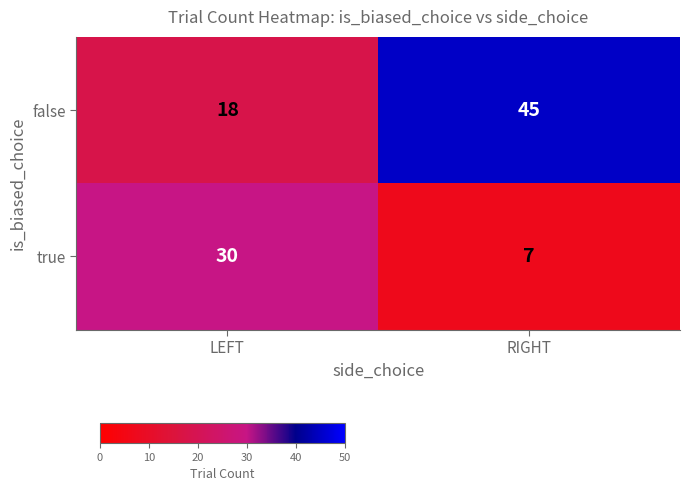

At LEFT, list the series in order from largest to smallest.

true, false